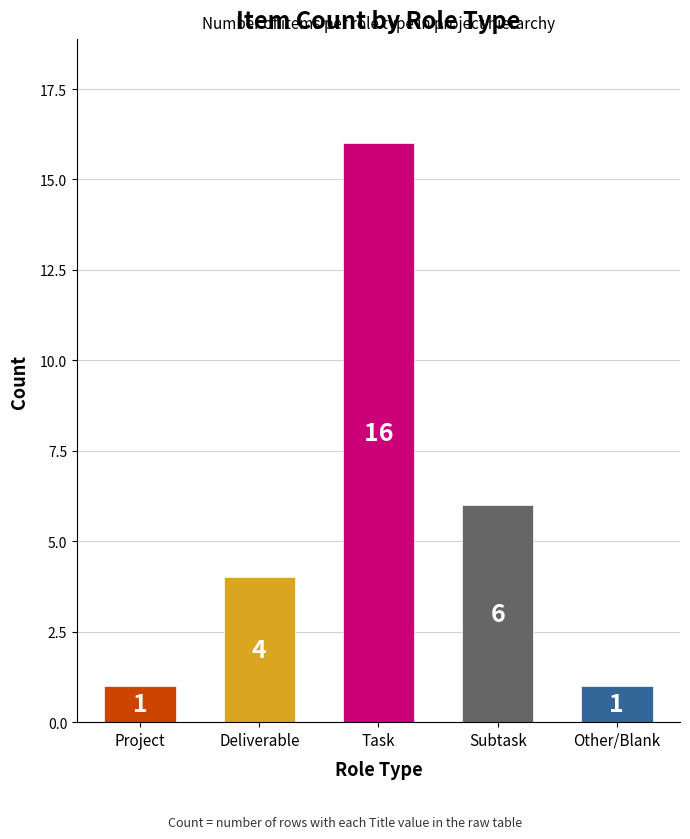

What is the smallest value displayed?

1